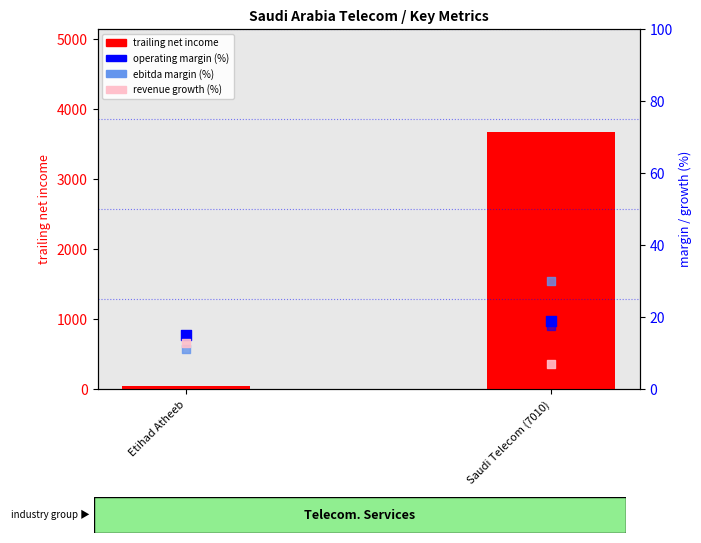

What is the total value across all series at Saudi Telecom (7010)?

3747.3